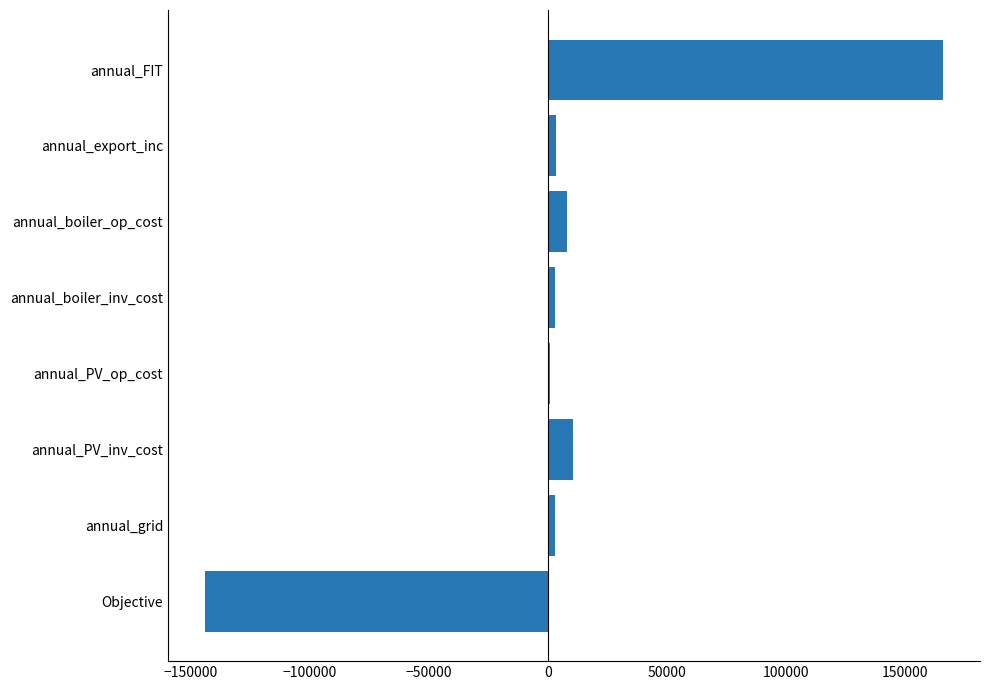

Between annual_FIT and annual_boiler_inv_cost, which is larger?

annual_FIT